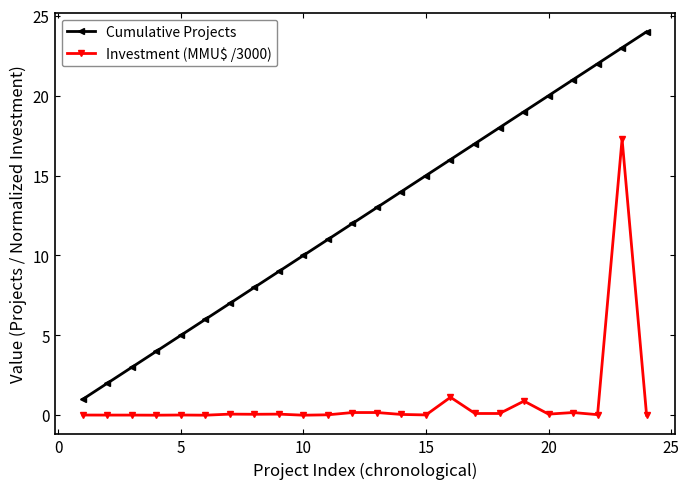

Which series has the widest spread of values?

Cumulative Projects